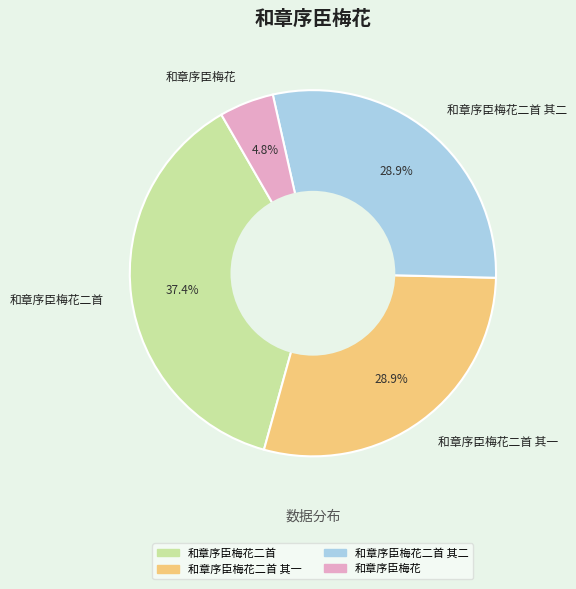

To the nearest percent, what is the average slice percentage?

25%